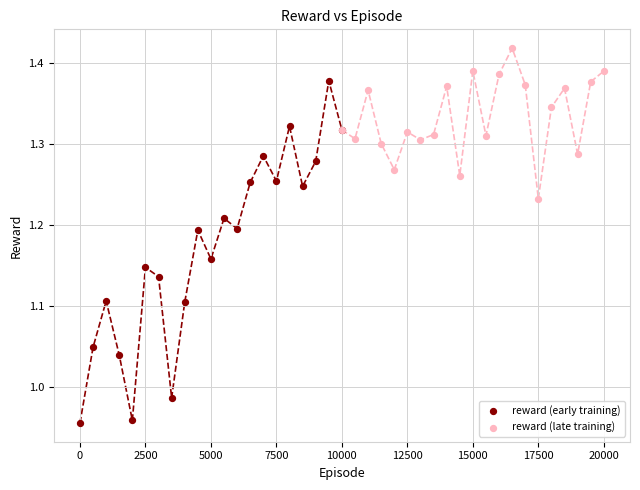

Which series has the widest spread of Y values?

reward (early training)